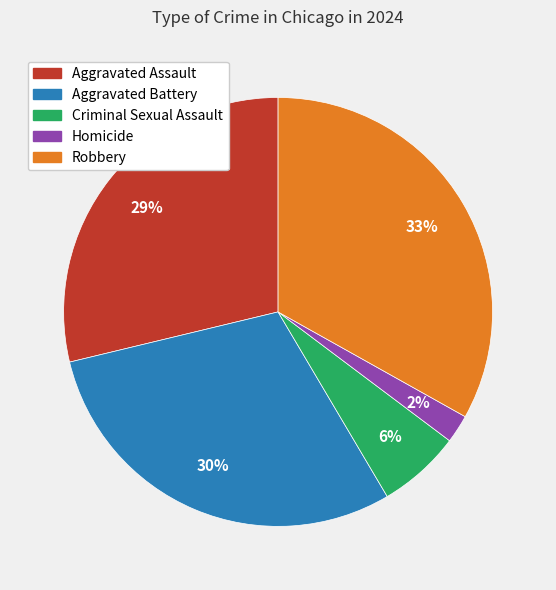

To the nearest percent, what percentage of the pie is Criminal Sexual Assault?

6%